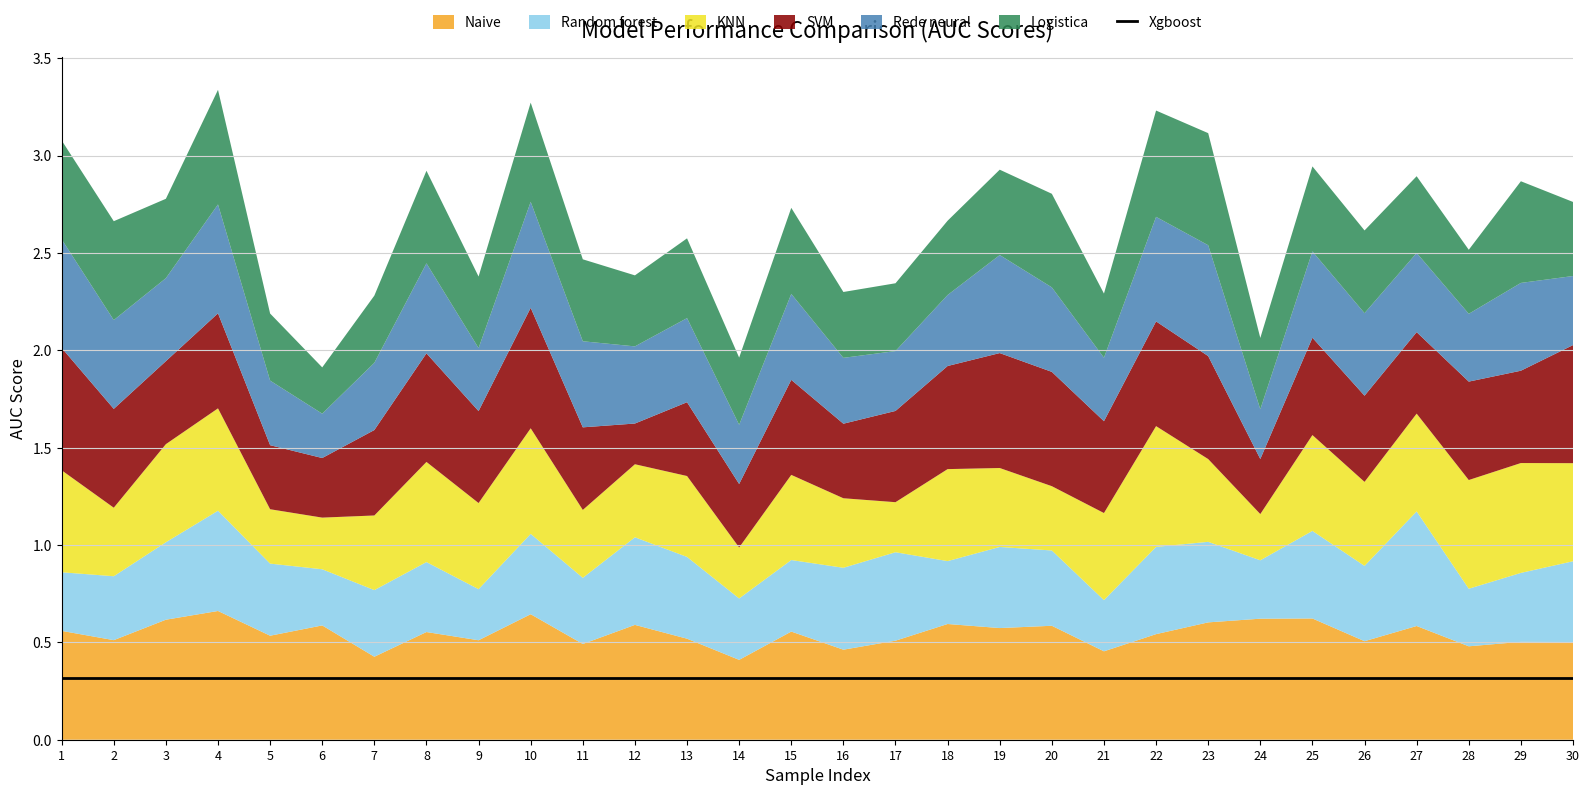

What is the difference between the SVM values at 10 and 4?

0.1